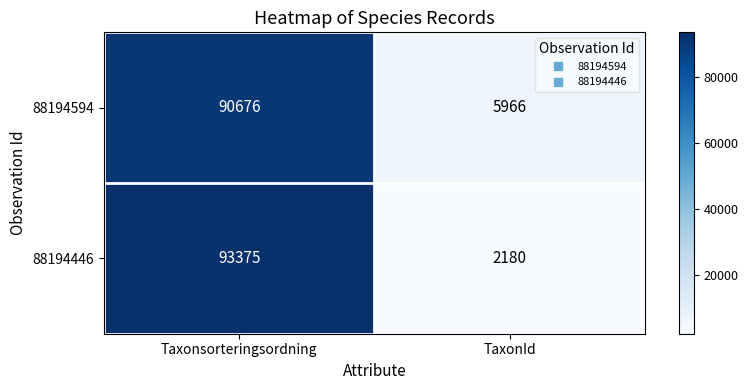

Which category has the highest value in the 88194594 series?

Taxonsorteringsordning